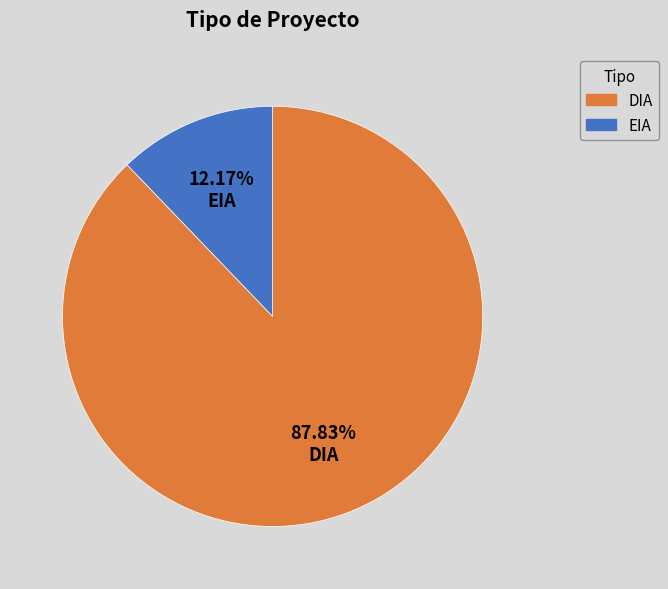

Approximately how many times larger is the value at DIA compared to EIA?

7.2